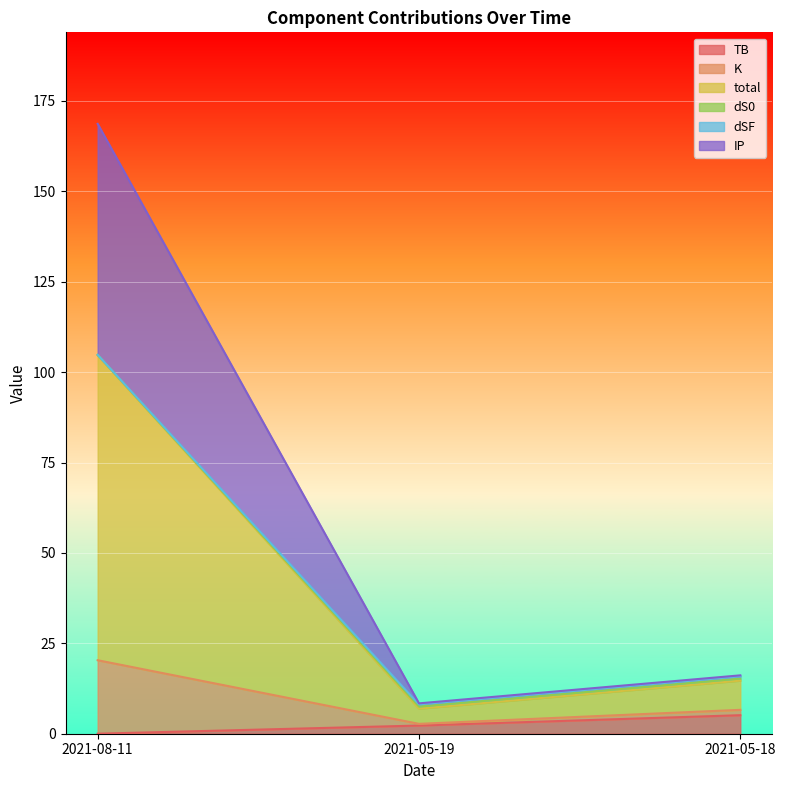

Is the value of dSF at 2021-05-19 greater than the value of total at 2021-05-19?

Yes